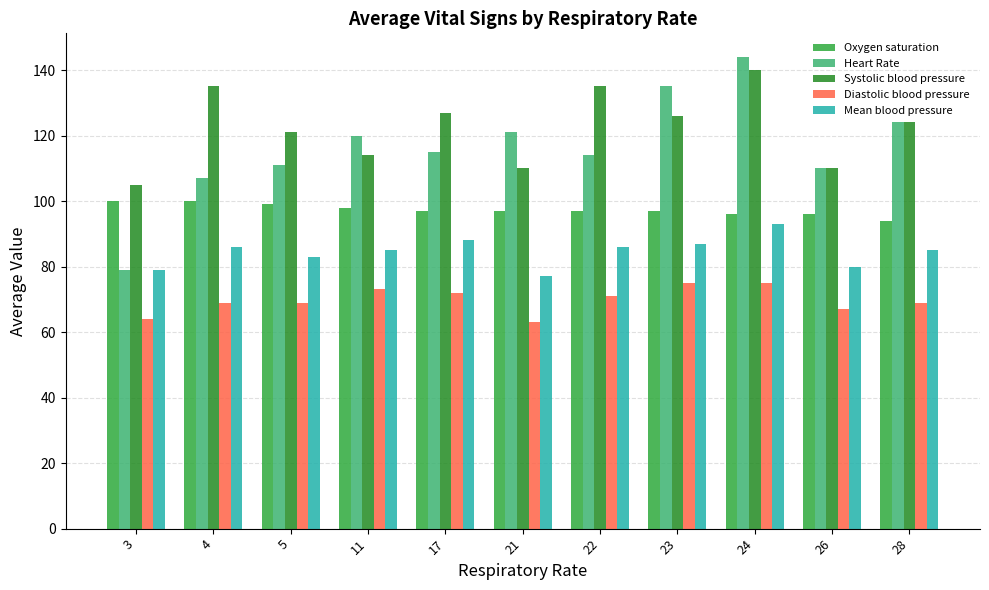

How many categories are shown in the chart?

11